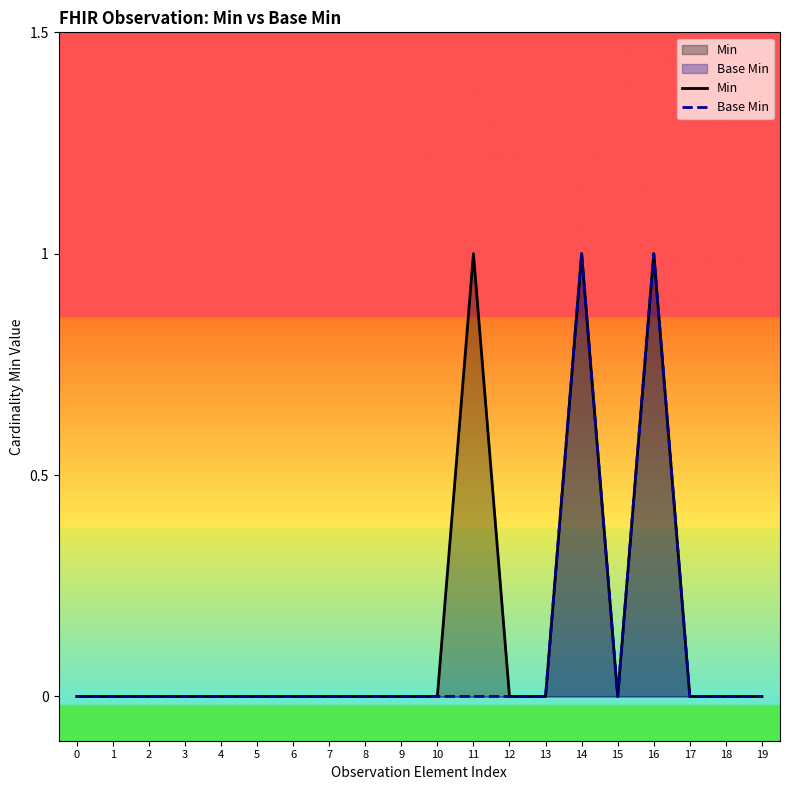

The value of Min at 14 is 1. True or false?

True